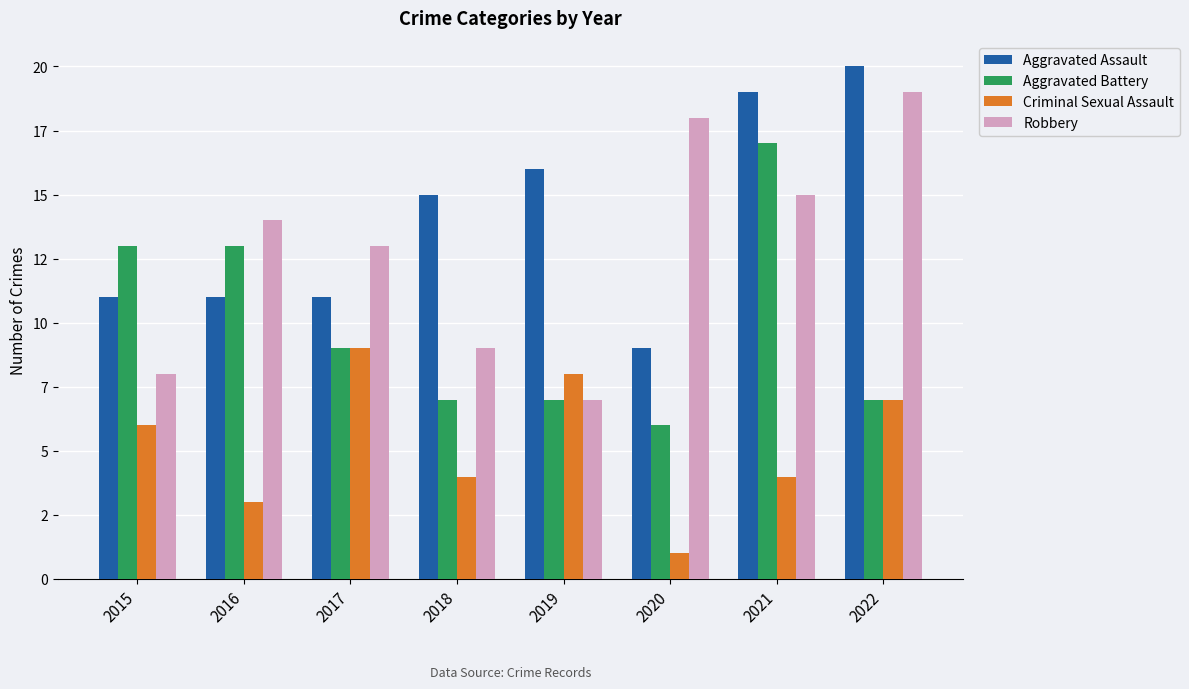

What are all the series names shown in the legend?

Aggravated Assault, Aggravated Battery, Criminal Sexual Assault, Robbery